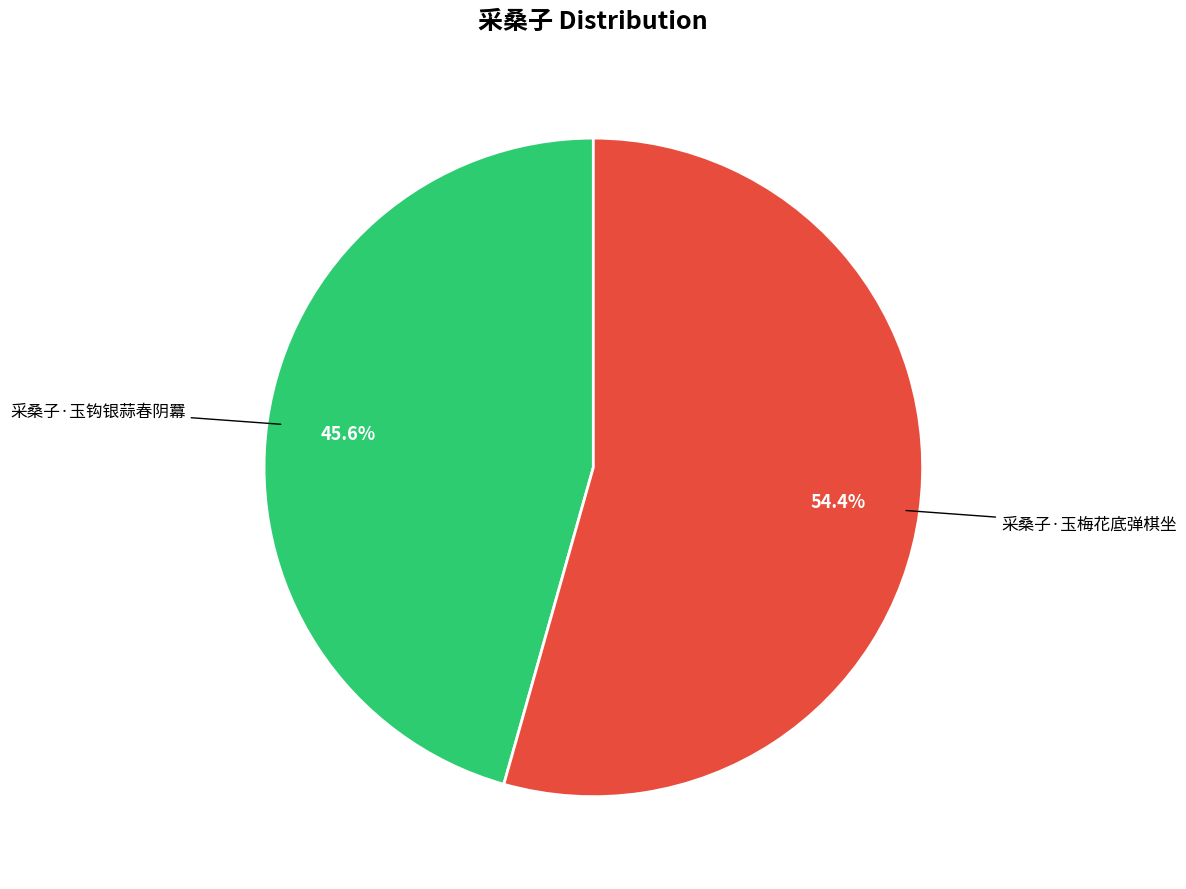

To the nearest percent, what is the average slice percentage?

50%